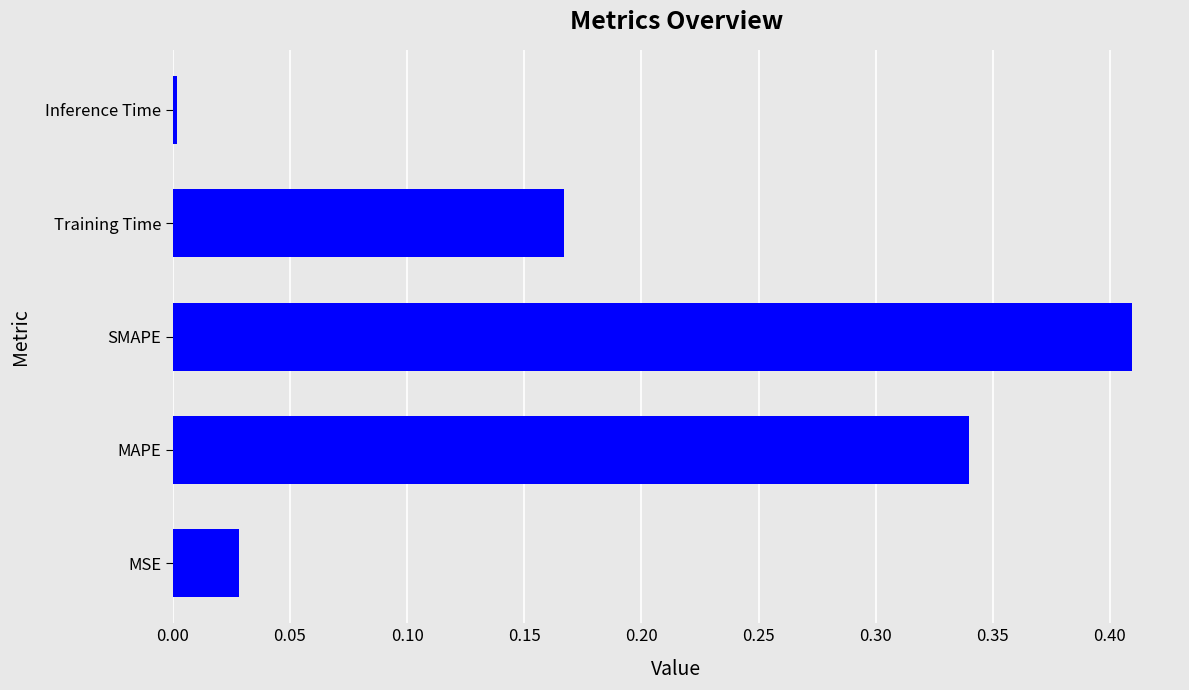

Where is the data nearest to the value 0?

Inference Time